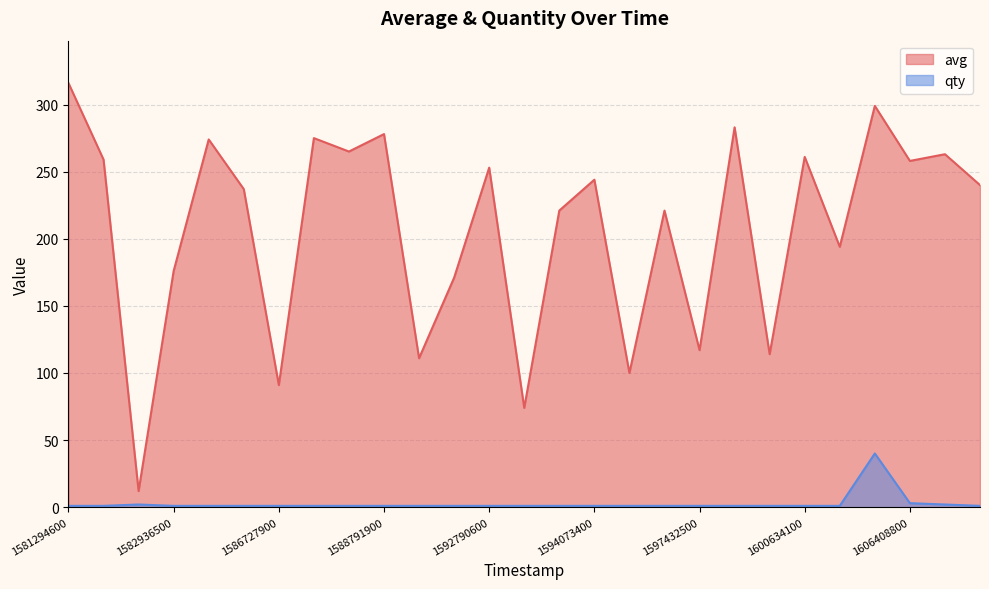

Is the value of qty at 23 greater than the value of avg at 16?

No